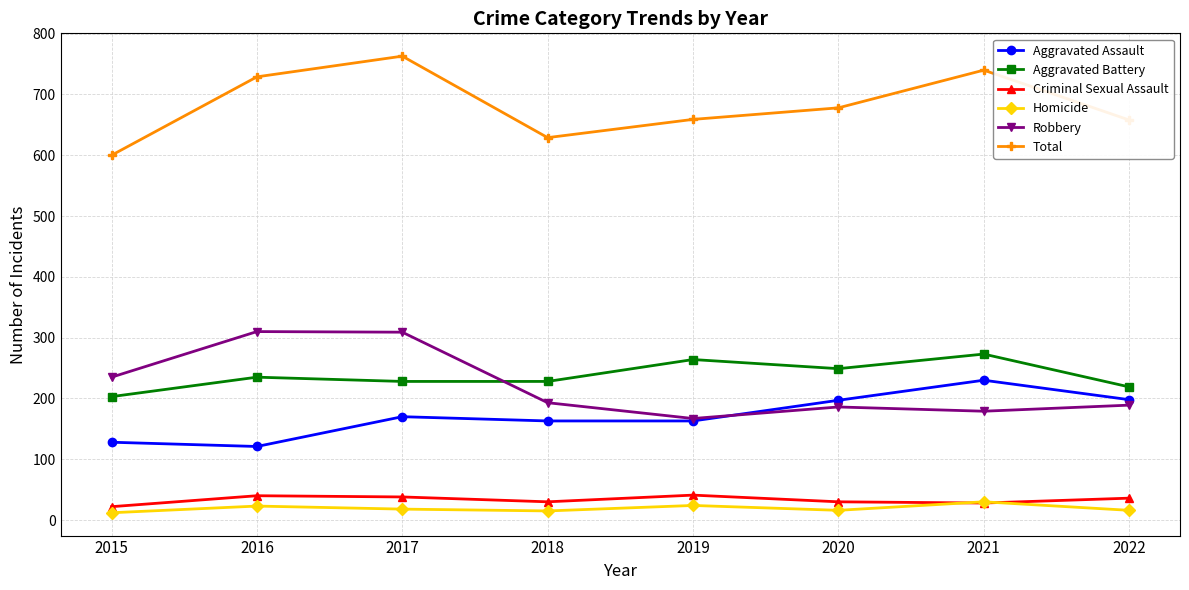

What are all the series names shown in the legend?

Aggravated Assault, Aggravated Battery, Criminal Sexual Assault, Homicide, Robbery, Total